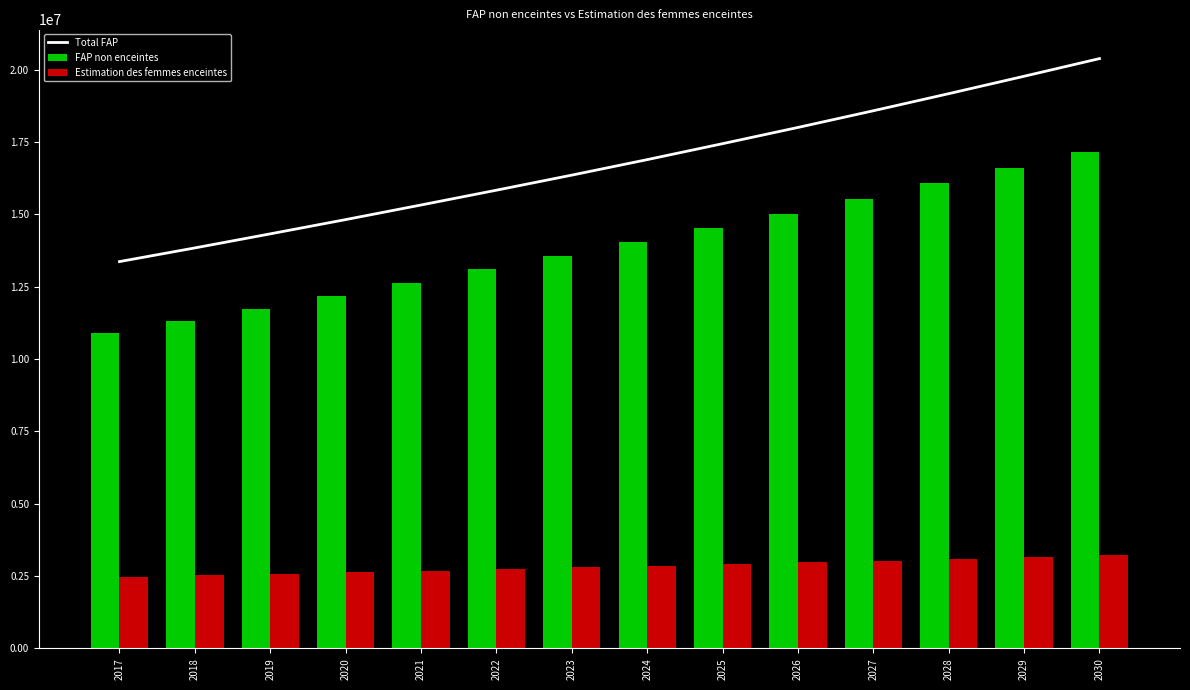

What is the sum of all Total FAP values?

234155720